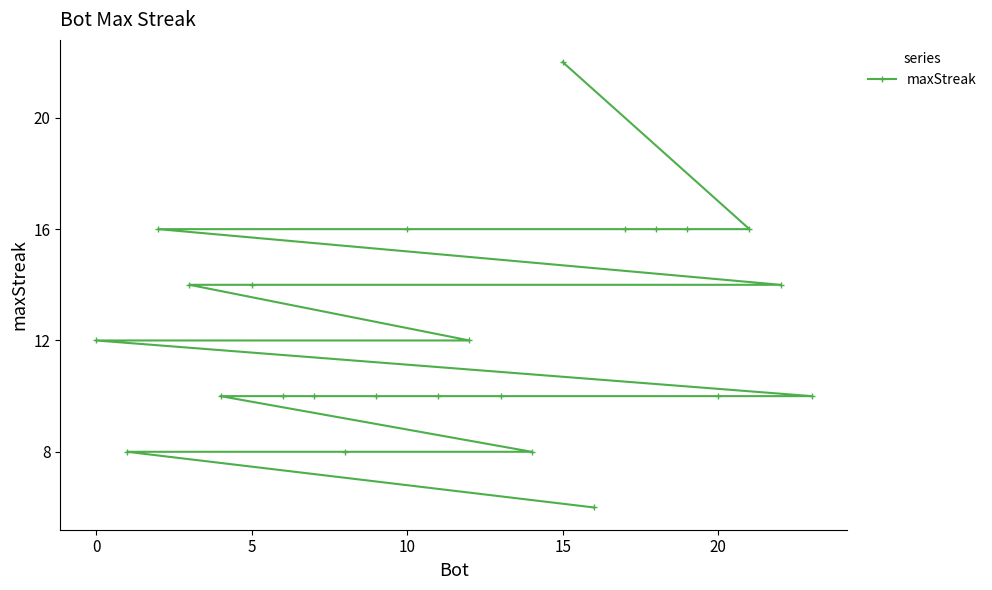

The value at 20 is 6. True or false?

False